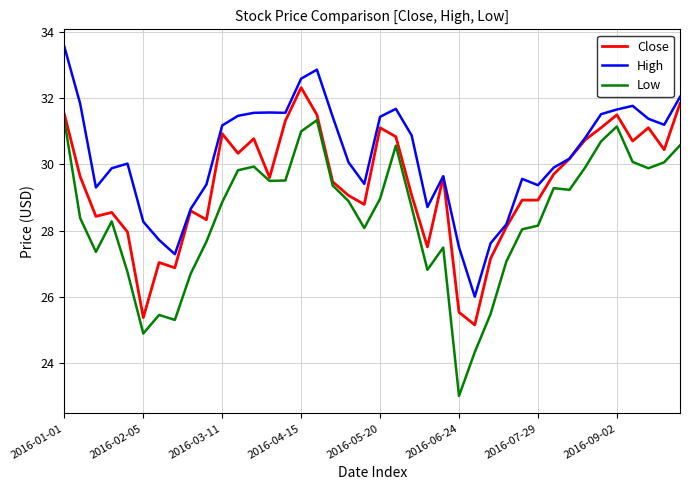

Which series has the largest total across all categories?

High